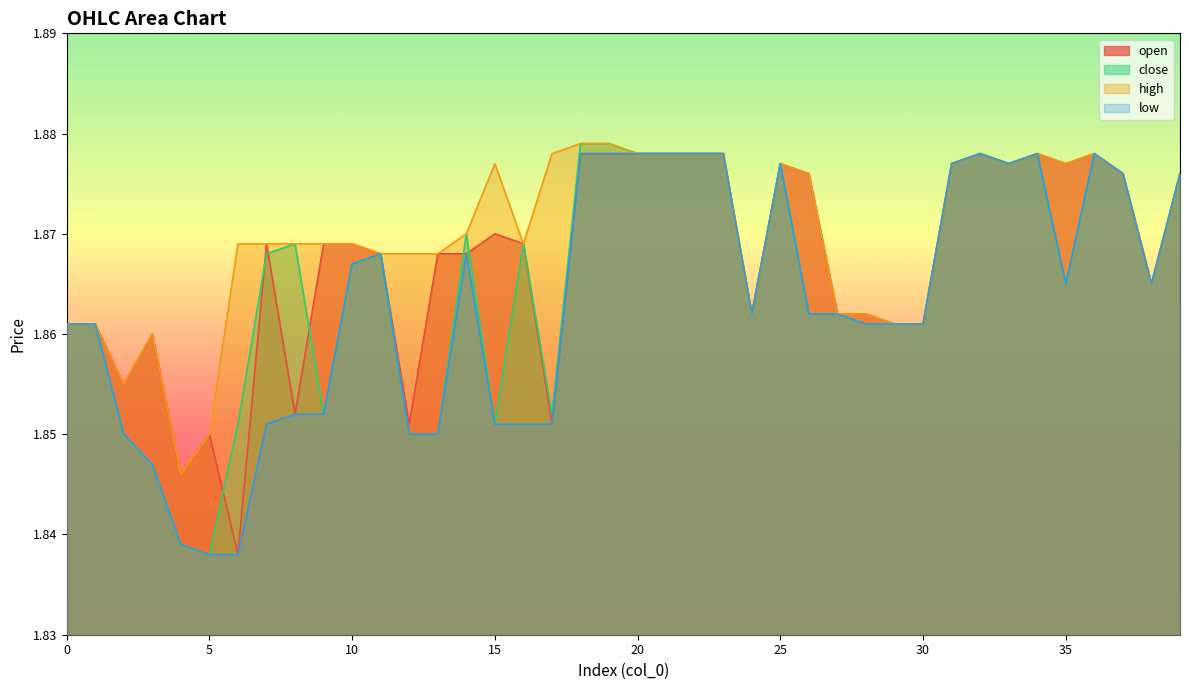

Reading left to right, transcribe all the data shown in this chart.

open: 0=1.9	1=1.9	2=1.9	3=1.9	4=1.8	5=1.9	6=1.8	7=1.9	8=1.9	9=1.9	10=1.9	11=1.9	12=1.9	13=1.9	14=1.9	15=1.9	16=1.9	17=1.9	18=1.9	19=1.9	20=1.9	21=1.9	22=1.9	23=1.9	24=1.9	25=1.9	26=1.9	27=1.9	28=1.9	29=1.9	30=1.9	31=1.9	32=1.9	33=1.9	34=1.9	35=1.9	36=1.9	37=1.9	38=1.9	39=1.9
close: 0=1.9	1=1.9	2=1.9	3=1.8	4=1.8	5=1.8	6=1.9	7=1.9	8=1.9	9=1.9	10=1.9	11=1.9	12=1.9	13=1.9	14=1.9	15=1.9	16=1.9	17=1.9	18=1.9	19=1.9	20=1.9	21=1.9	22=1.9	23=1.9	24=1.9	25=1.9	26=1.9	27=1.9	28=1.9	29=1.9	30=1.9	31=1.9	32=1.9	33=1.9	34=1.9	35=1.9	36=1.9	37=1.9	38=1.9	39=1.9
high: 0=1.9	1=1.9	2=1.9	3=1.9	4=1.8	5=1.9	6=1.9	7=1.9	8=1.9	9=1.9	10=1.9	11=1.9	12=1.9	13=1.9	14=1.9	15=1.9	16=1.9	17=1.9	18=1.9	19=1.9	20=1.9	21=1.9	22=1.9	23=1.9	24=1.9	25=1.9	26=1.9	27=1.9	28=1.9	29=1.9	30=1.9	31=1.9	32=1.9	33=1.9	34=1.9	35=1.9	36=1.9	37=1.9	38=1.9	39=1.9
low: 0=1.9	1=1.9	2=1.9	3=1.8	4=1.8	5=1.8	6=1.8	7=1.9	8=1.9	9=1.9	10=1.9	11=1.9	12=1.9	13=1.9	14=1.9	15=1.9	16=1.9	17=1.9	18=1.9	19=1.9	20=1.9	21=1.9	22=1.9	23=1.9	24=1.9	25=1.9	26=1.9	27=1.9	28=1.9	29=1.9	30=1.9	31=1.9	32=1.9	33=1.9	34=1.9	35=1.9	36=1.9	37=1.9	38=1.9	39=1.9